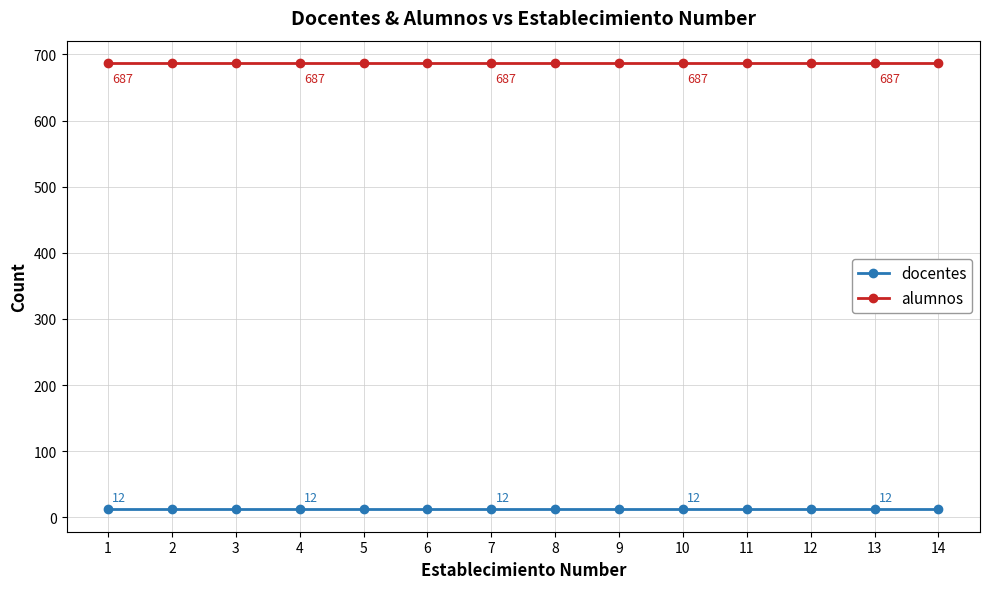

Which series has the largest total across all categories?

alumnos